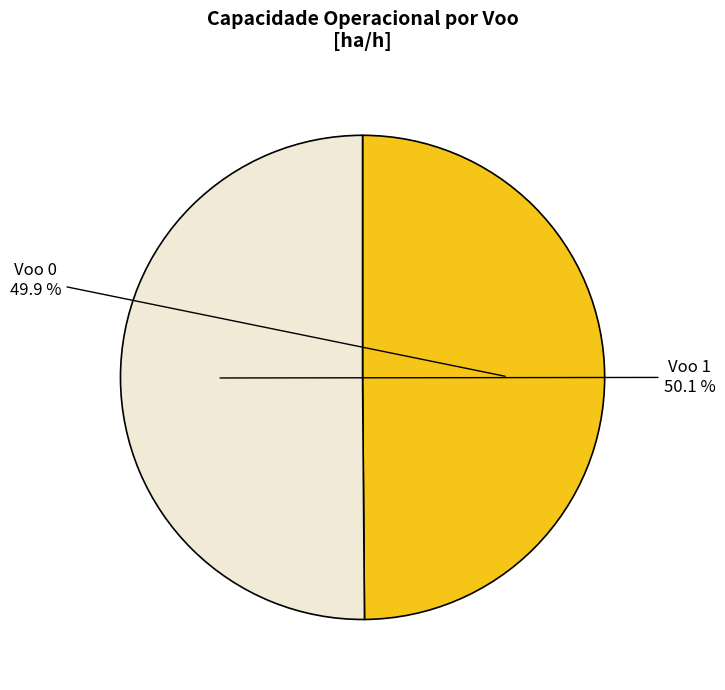

Approximately how many times larger is the value at Voo 0 compared to Voo 1?

1.0